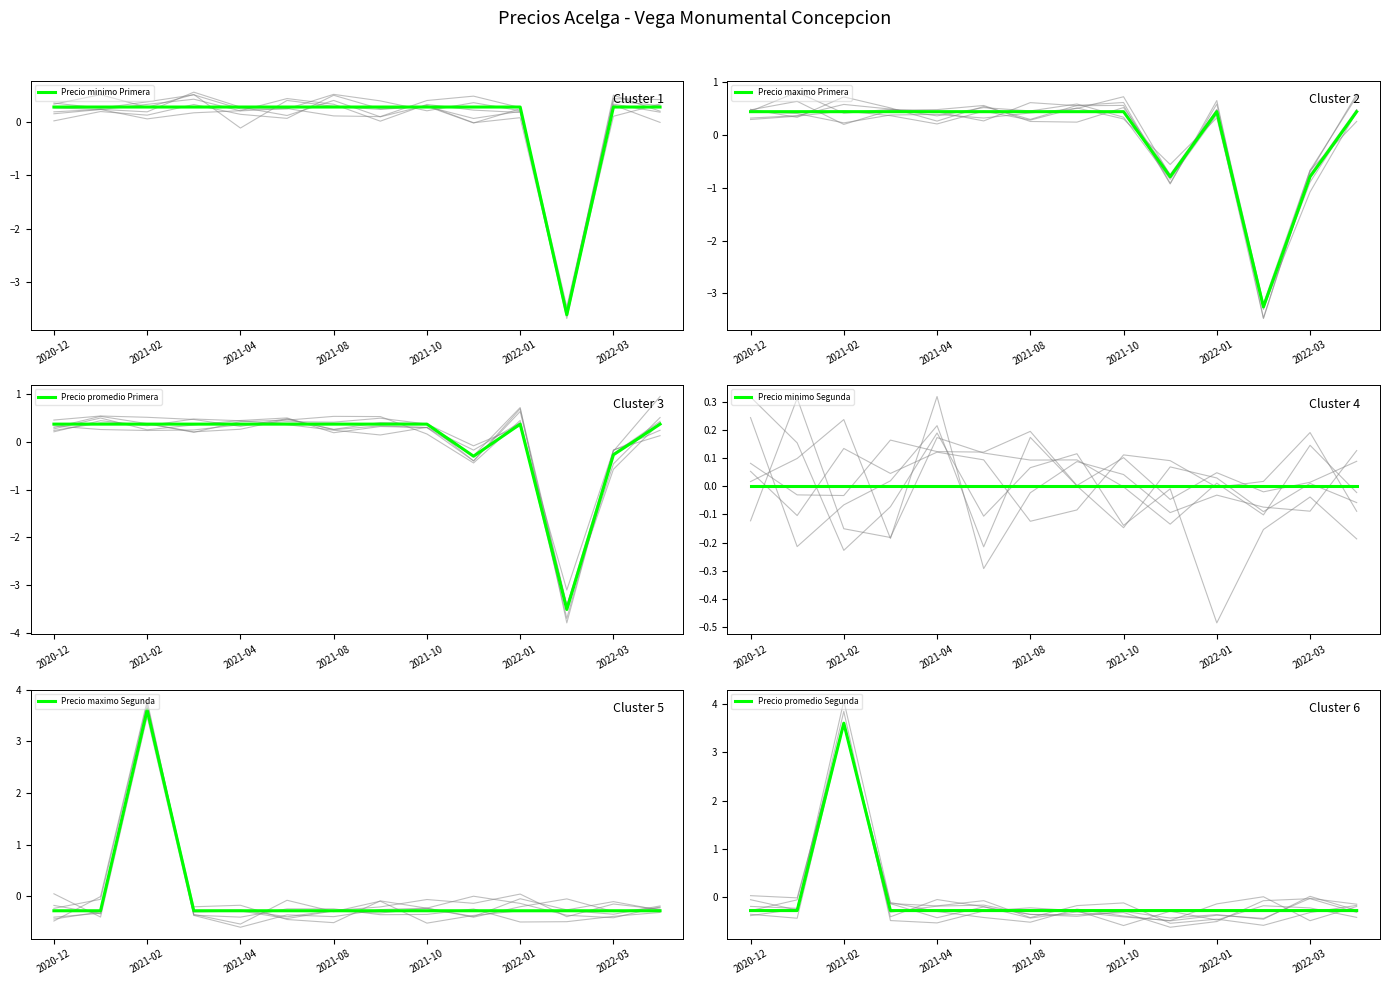

Is it true that Precio promedio Segunda equals -0.1 at 7?

False